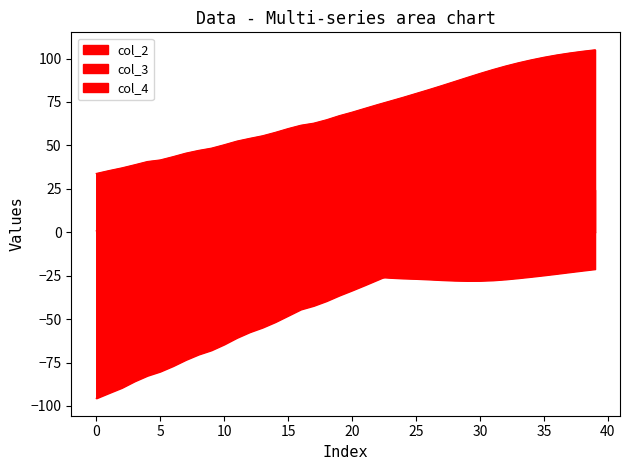

Reading left to right, extract all data points from this chart.

col_2: 33.9	35.5	37.1	38.9	40.7	41.7	43.5	45.6	47.1	48.4	50.4	52.5	54.1	55.6	57.5	59.7	61.6	62.8	64.8	67.1	69.1	71.3	73.5	75.6	77.7	79.9	82.1	84.4	86.8	89.1	91.5	93.7	95.7	97.6	99.3	100.8	102.1	103.2	104.2	105.1
col_3: 0.8	-0.5	-2.1	-3.4	-4.7	-6.7	-8.0	-9.2	-10.7	-12.2	-13.4	-14.6	-16.3	-17.6	-18.6	-19.8	-21.3	-22.7	-23.5	-24.1	-24.8	-25.2	-25.7	-26.2	-26.5	-26.8	-27.1	-27.5	-27.8	-27.9	-27.9	-27.6	-27.1	-26.4	-25.6	-24.8	-23.9	-23.0	-22.1	-21.2
col_4: -95.6	-92.5	-89.6	-85.8	-82.6	-80.2	-77.0	-73.5	-70.4	-67.9	-64.6	-60.7	-57.5	-54.9	-51.7	-48.0	-44.4	-42.3	-39.6	-36.4	-33.5	-30.4	-27.3	-24.2	-21.0	-17.7	-14.3	-10.8	-7.3	-3.7	-0.3	3.1	6.4	9.5	12.4	15.2	17.7	20.1	22.3	24.4